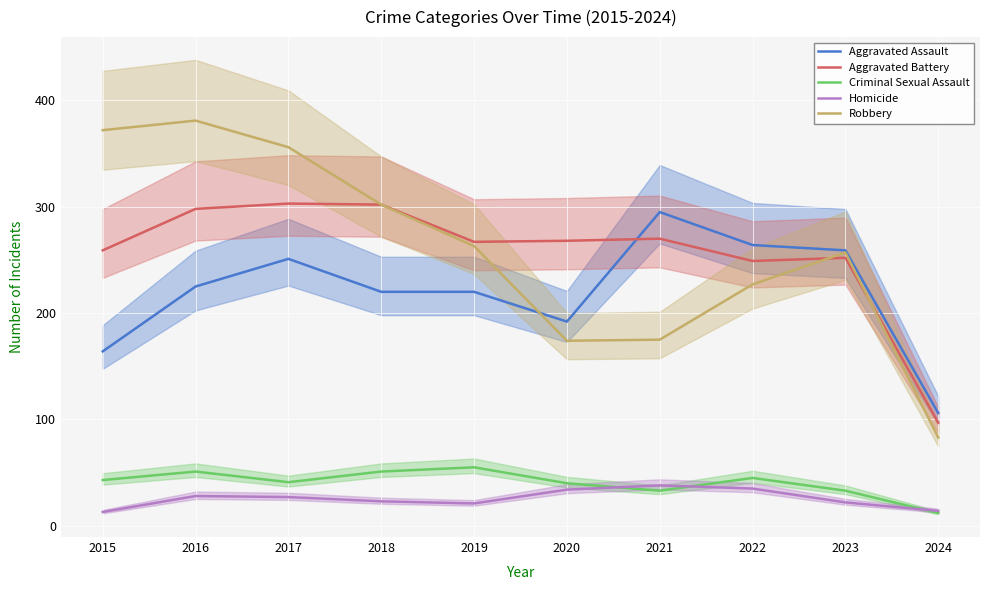

Is it true that Homicide equals 23 at 2018?

True